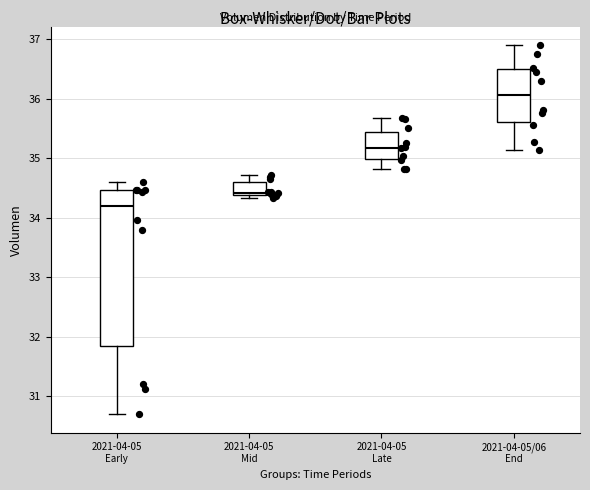

Which box has the highest median line?

2021-04-05/06 End